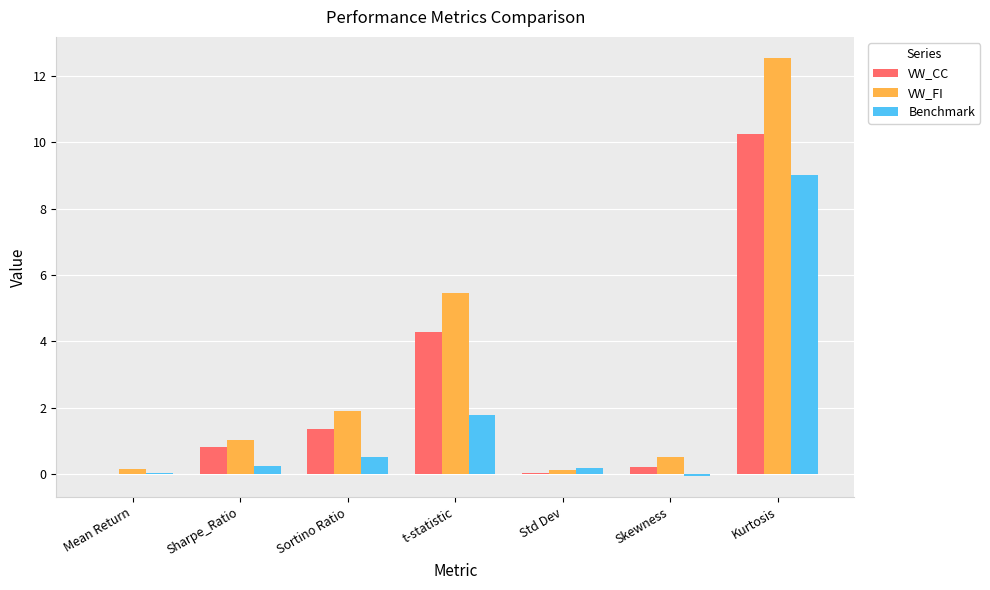

What value does the VW_CC series have at Kurtosis?

10.3